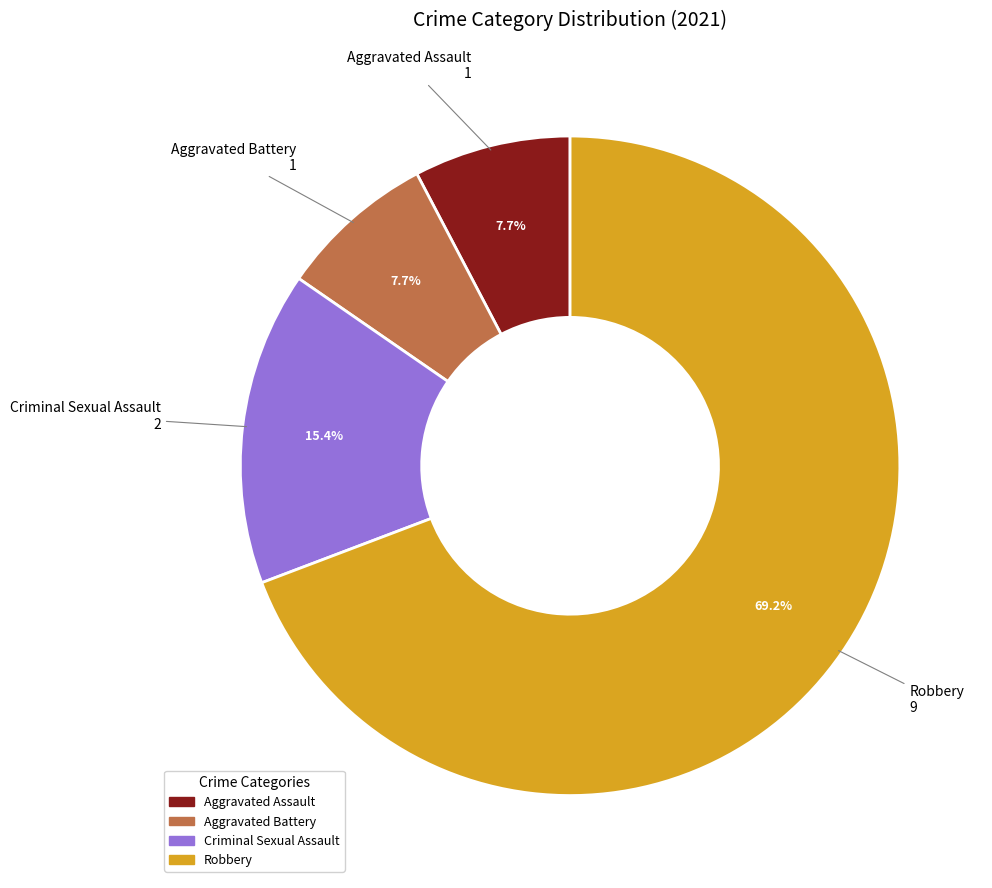

Do Aggravated Battery and Robbery together represent more than half of the pie?

Yes